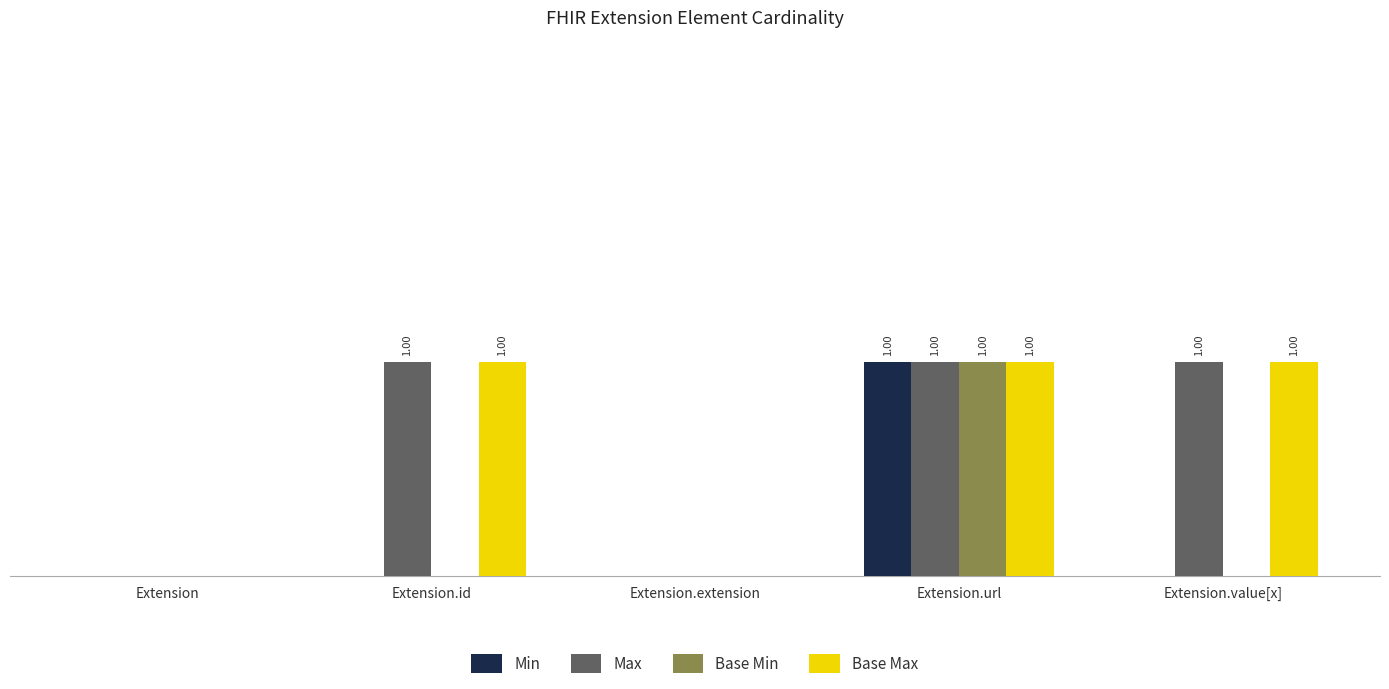

Are the bars grouped side by side (vs. stacked)?

Yes